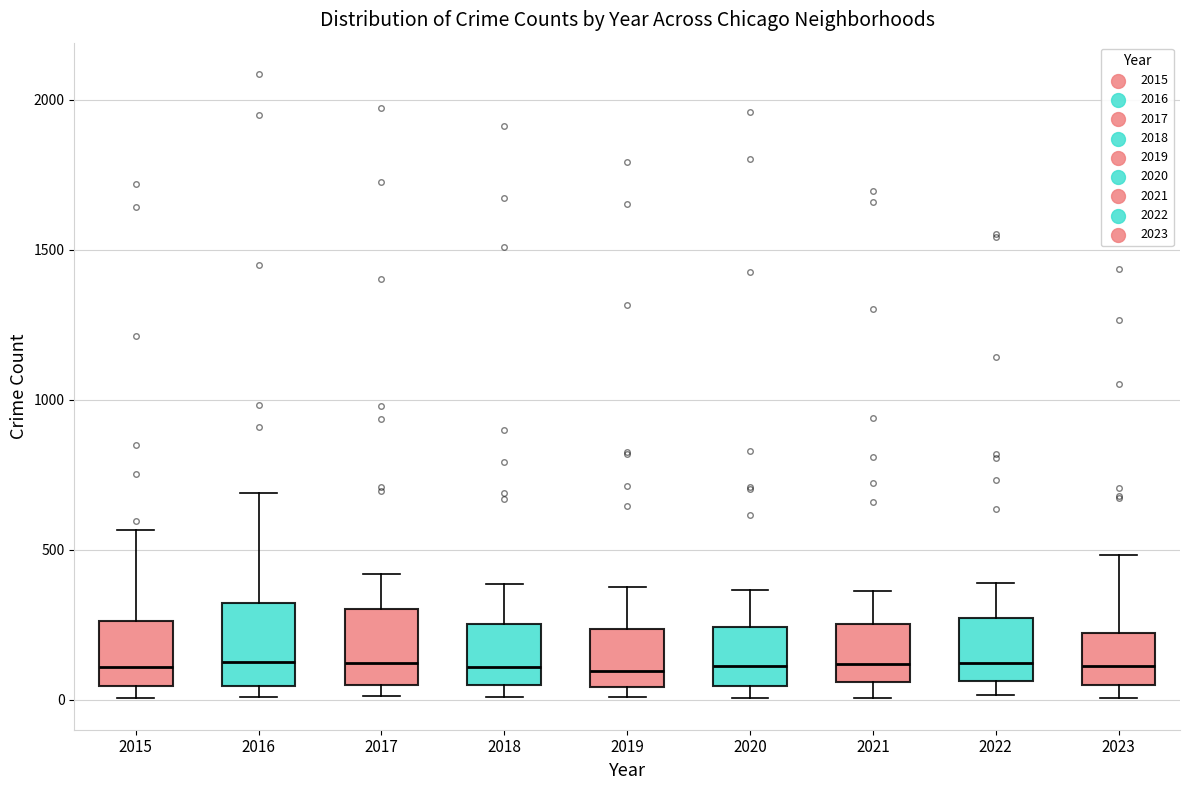

Reading left to right, read every box against the y-axis: the position of its median line, the range the box covers, and the ends of its whiskers. The values are not printed on the chart, so give them approximately, as read against the axis.

2015: median 100, box 50 to 250, whiskers 0 to 550
2016: median 150, box 50 to 300, whiskers 0 to 700
2017: median 100, box 50 to 300, whiskers 0 to 400
2018: median 100, box 50 to 250, whiskers 0 to 400
2019: median 100, box 50 to 250, whiskers 0 to 400
2020: median 100, box 50 to 250, whiskers 0 to 350
2021: median 100, box 50 to 250, whiskers 0 to 350
2022: median 100, box 50 to 250, whiskers 0 to 400
2023: median 100, box 50 to 200, whiskers 0 to 500